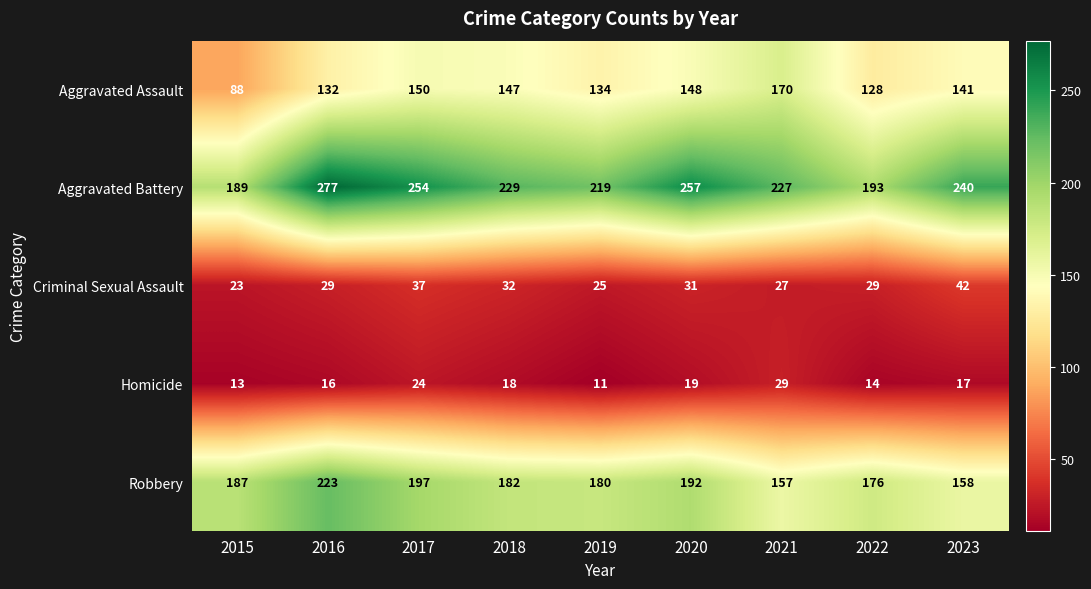

What is the difference between the Robbery values at 2019 and 2022?

4